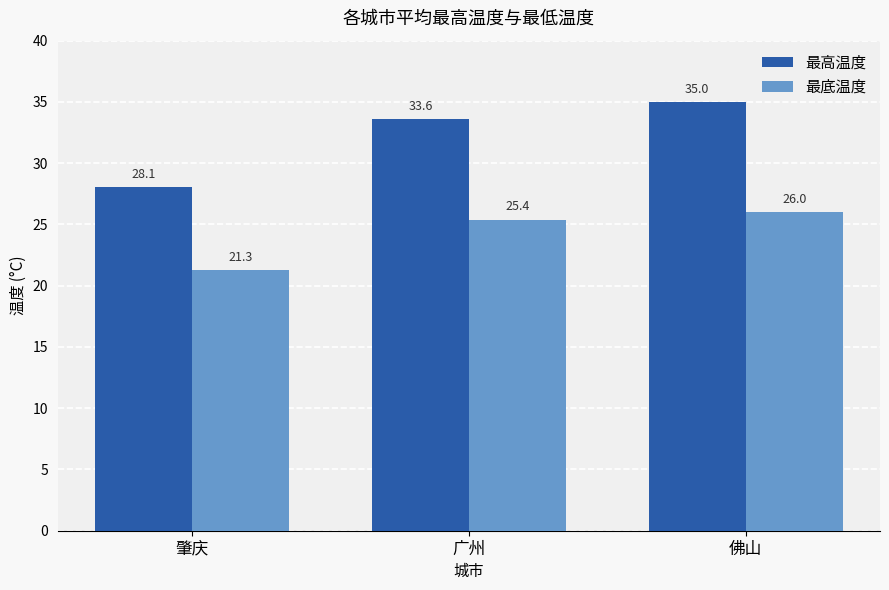

Reading left to right, extract all data points from this chart.

最高温度: 肇庆=28.1	广州=33.6	佛山=35.0
最底温度: 肇庆=21.3	广州=25.4	佛山=26.0